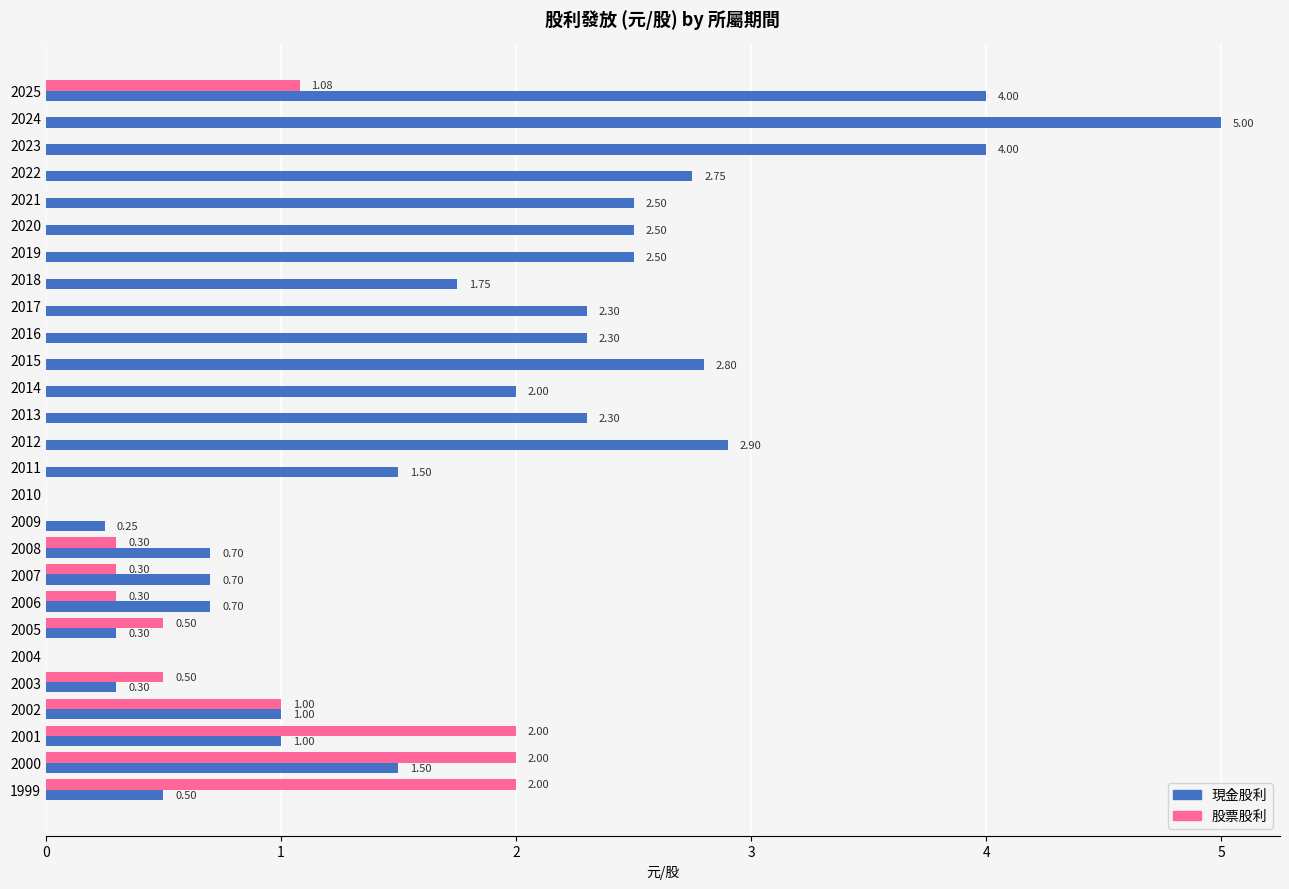

What is the sum of all 股票股利 values?

10.0